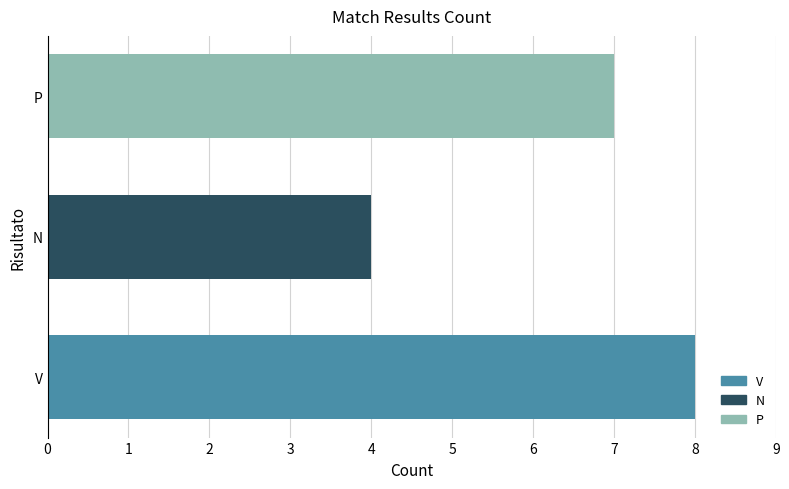

How many bars are there in total?

3